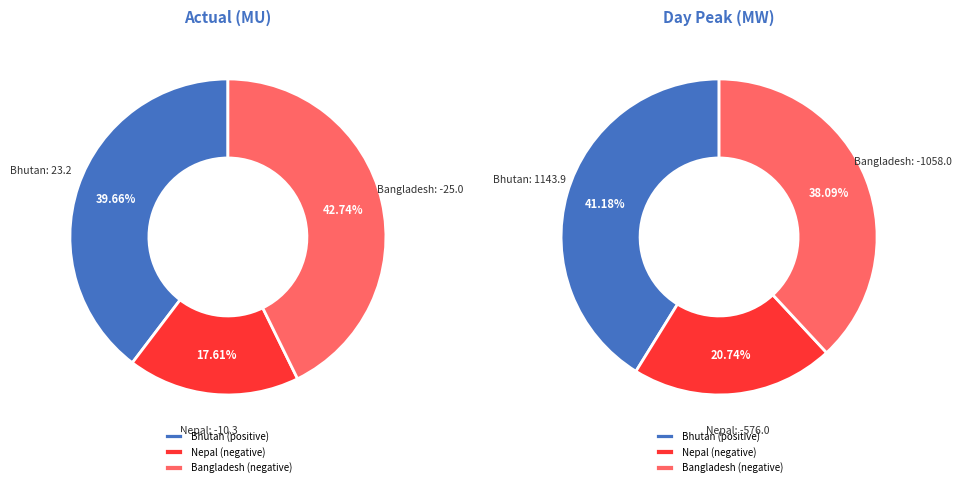

Which series has the widest spread of values?

Day peak (MW)